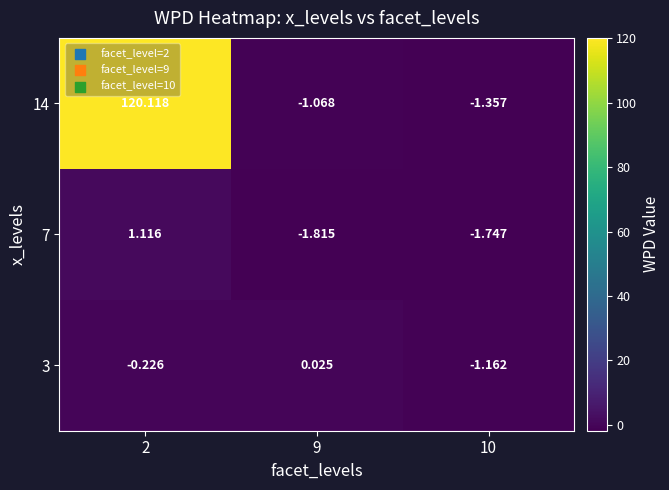

Is the value of 7 at 9 greater than the value of 14 at 10?

No